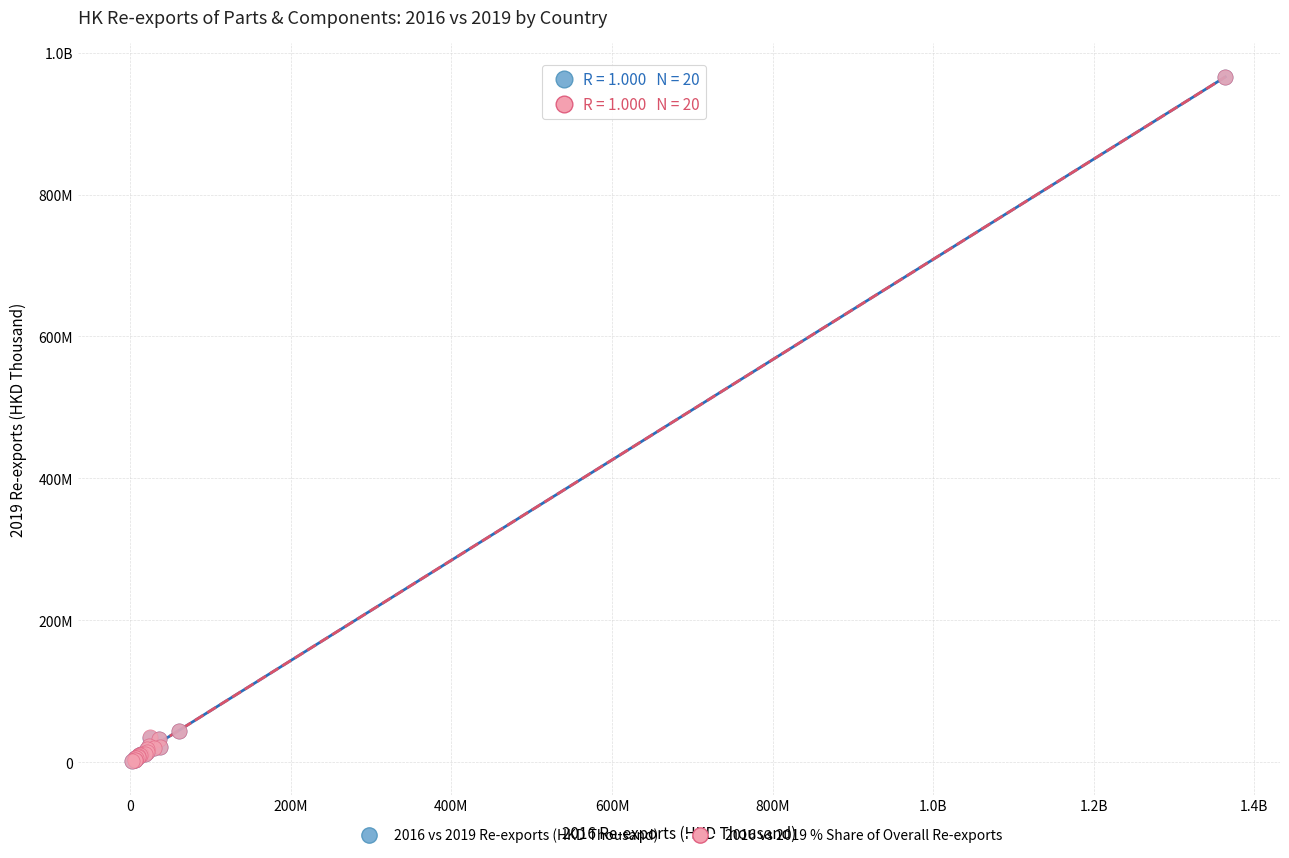

What are all the series names shown in the legend?

2016 vs 2019 Re-exports (HKD Thousand), 2016 vs 2019 % Share of Overall Re-exports